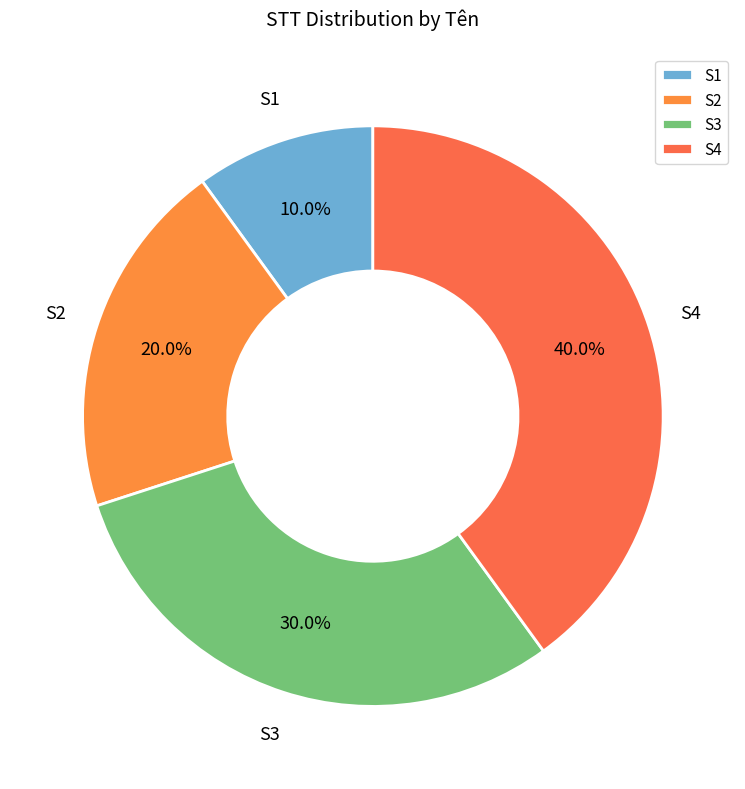

Is it true that S1 is 10% of the pie?

True